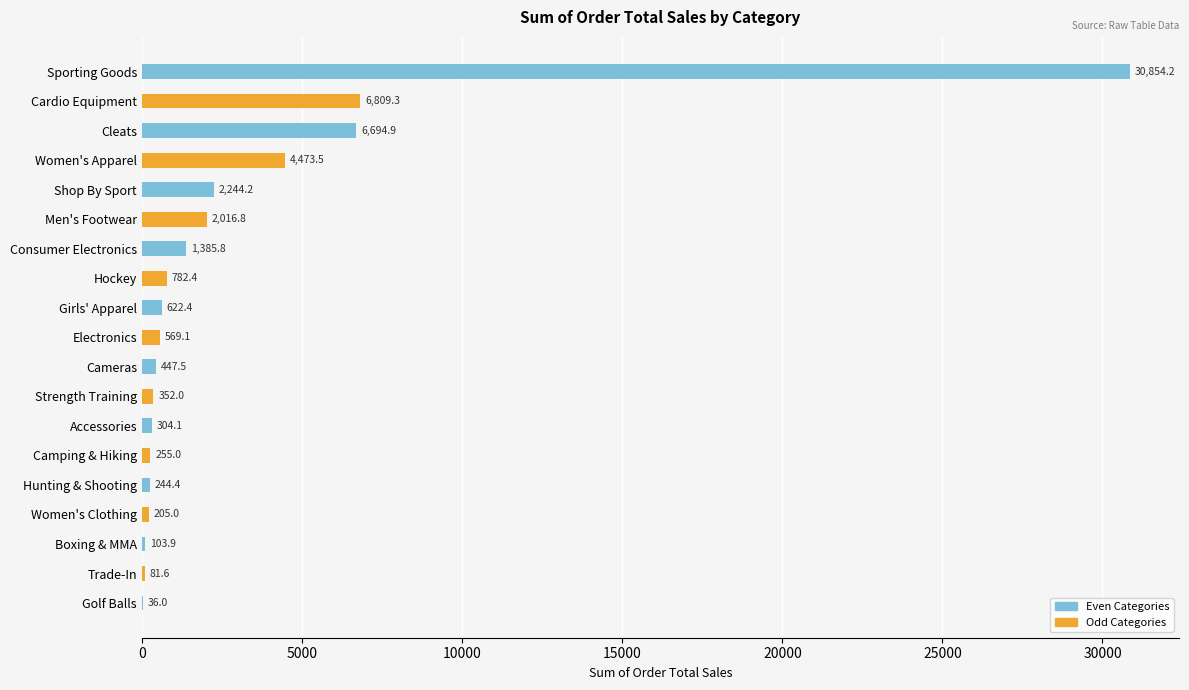

Read the value at Girls' Apparel.

622.4